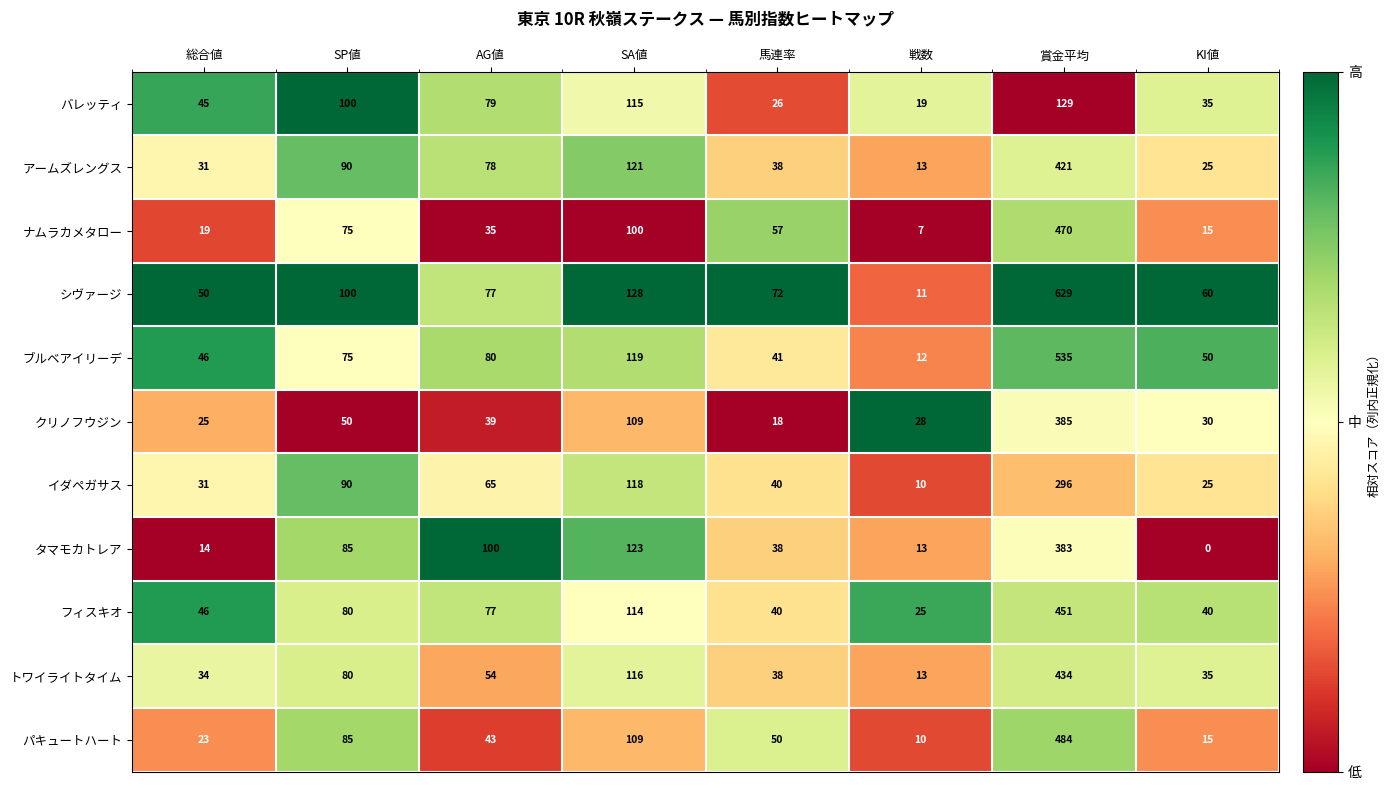

True or false: シヴァージ has a value of 128 at SA値.

True